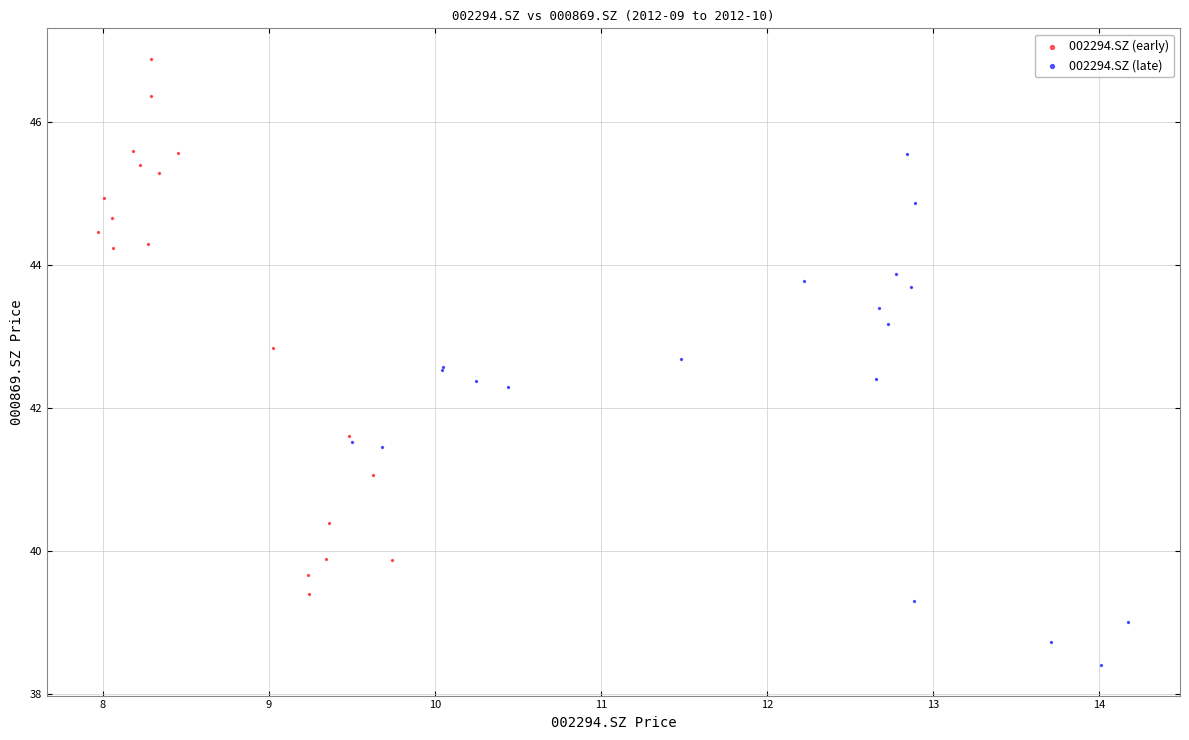

Which series reaches the minimum Y coordinate?

002294.SZ (late)